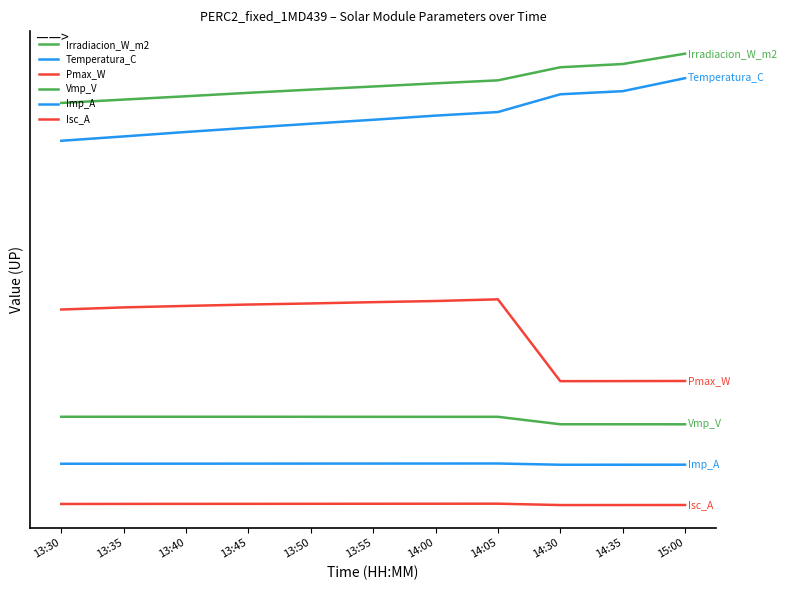

Is this an area chart (filled region under the line)?

No